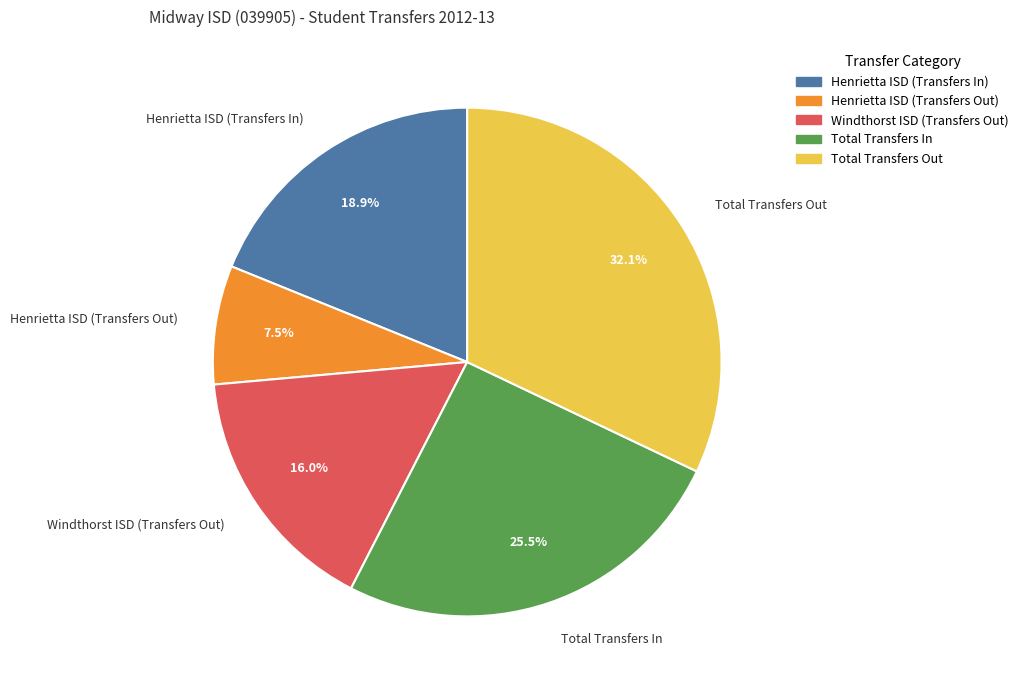

How many segments does this pie chart have?

5